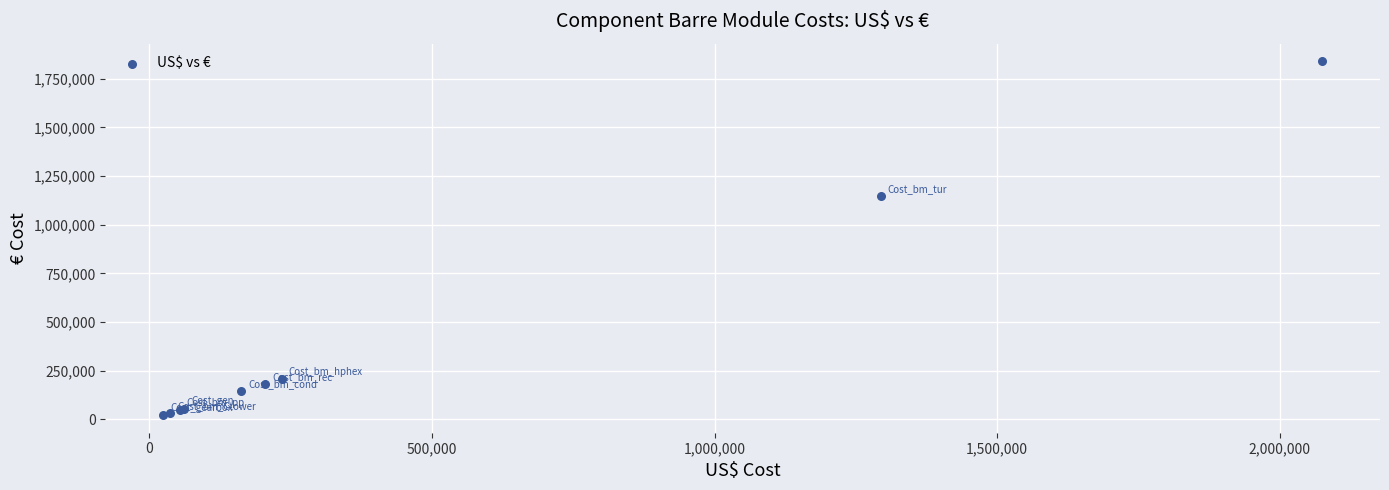

What Y value in the scatter plot is closest to 930902?

1147506.3